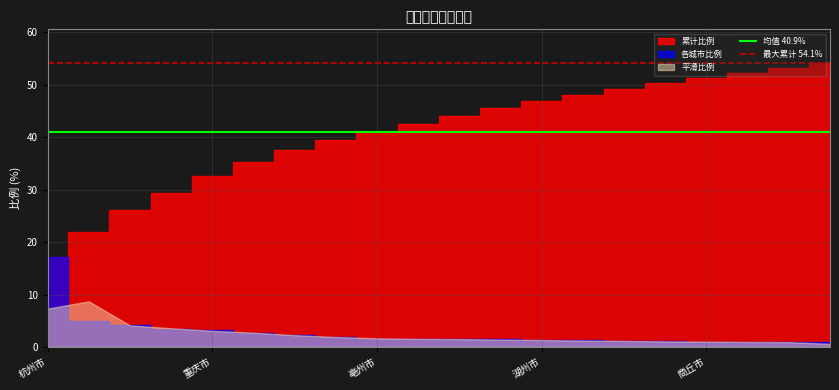

Which has a higher value, 重庆市 or 杭州市?

重庆市